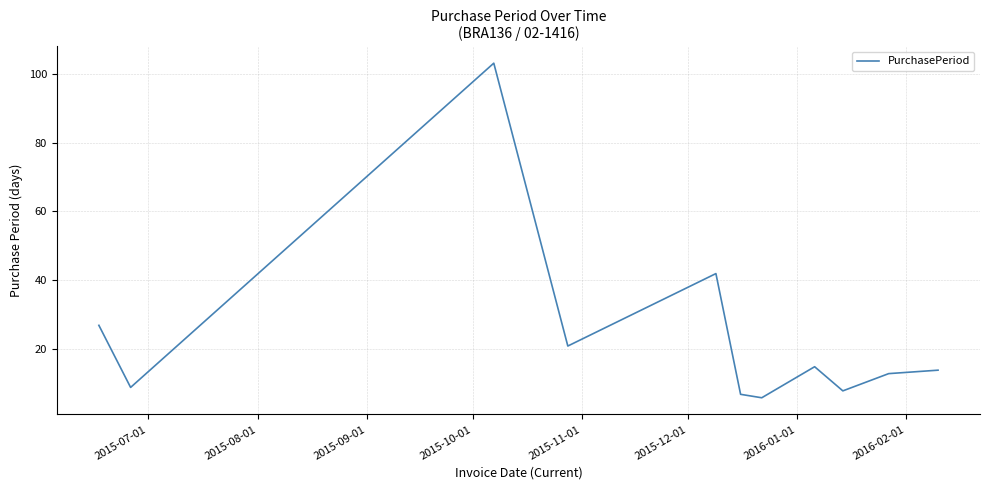

What is the greatest value displayed?

103